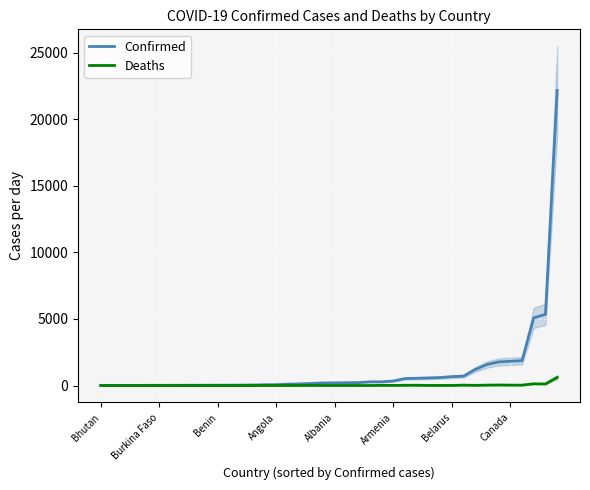

What is the total value across all series at Albania?

205.0